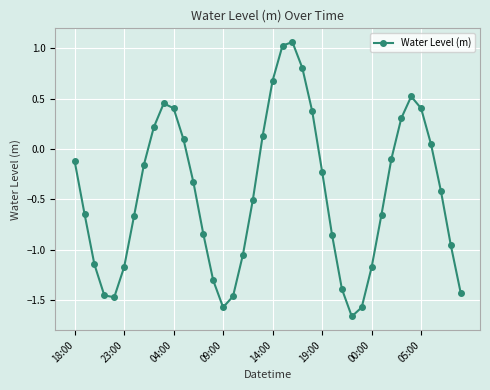

What is the sum of all values?

-17.8